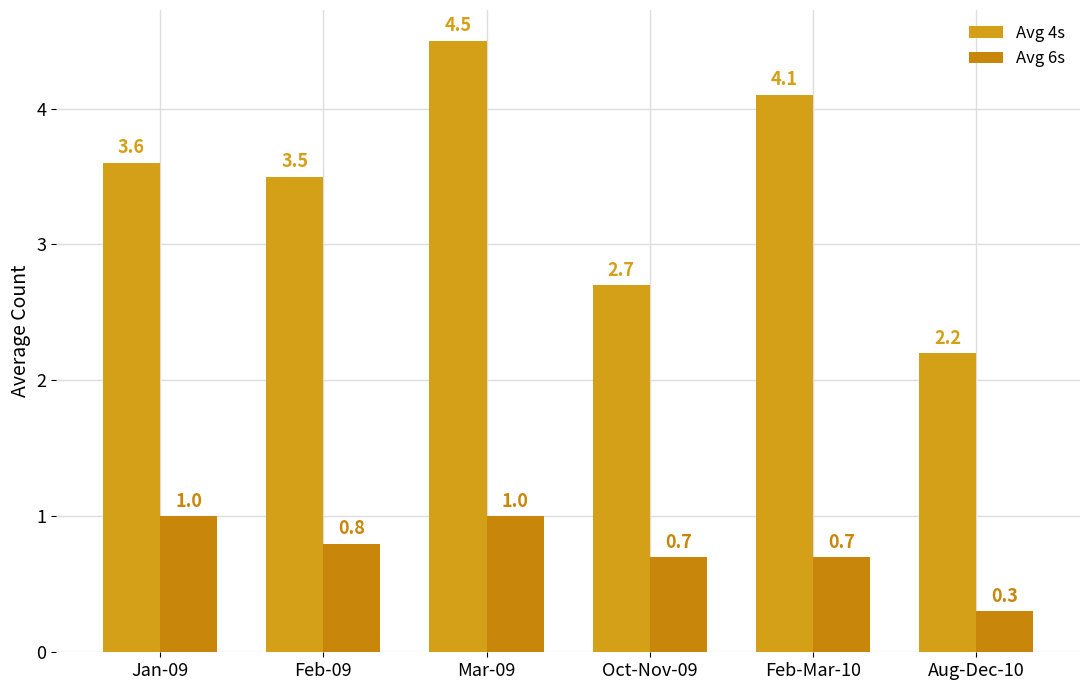

Which category has the highest value across all series?

Mar-09